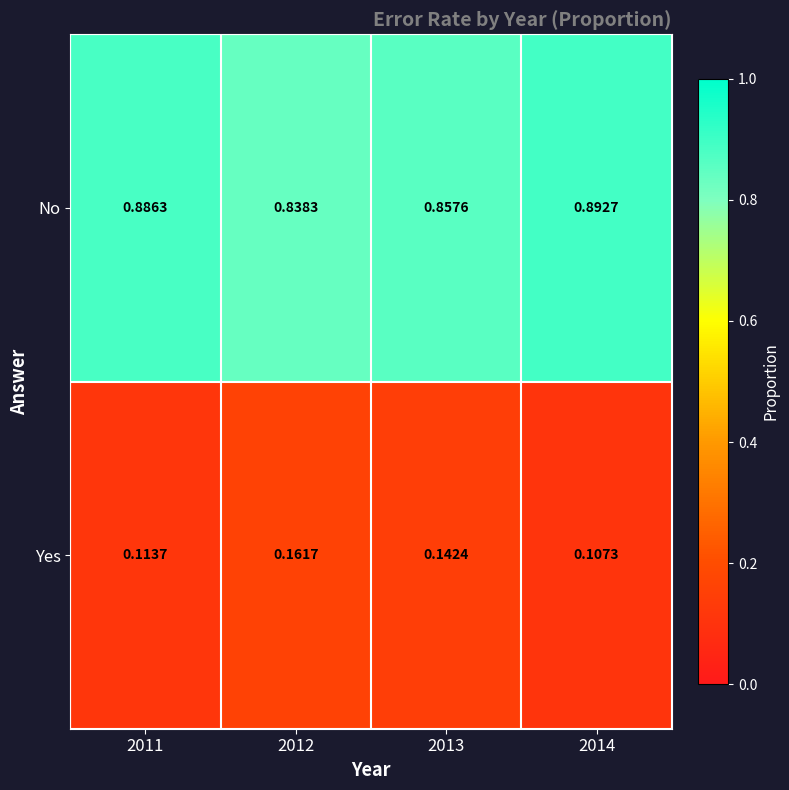

Rank the series at 2012 from highest to lowest value.

No, Yes